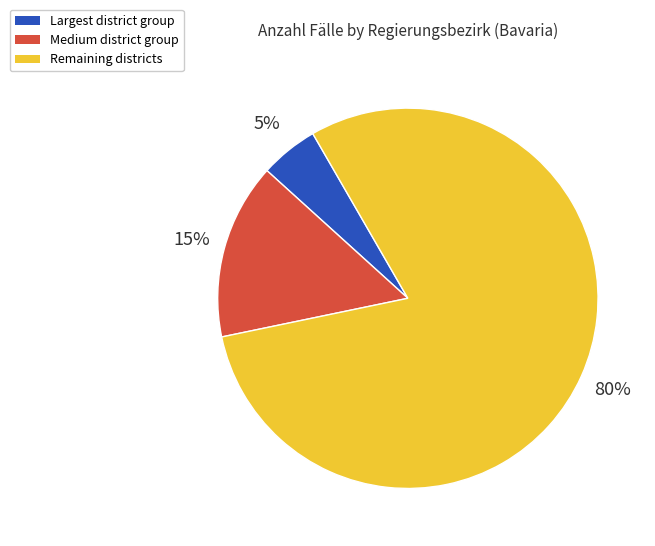

How many segments does this pie chart have?

3